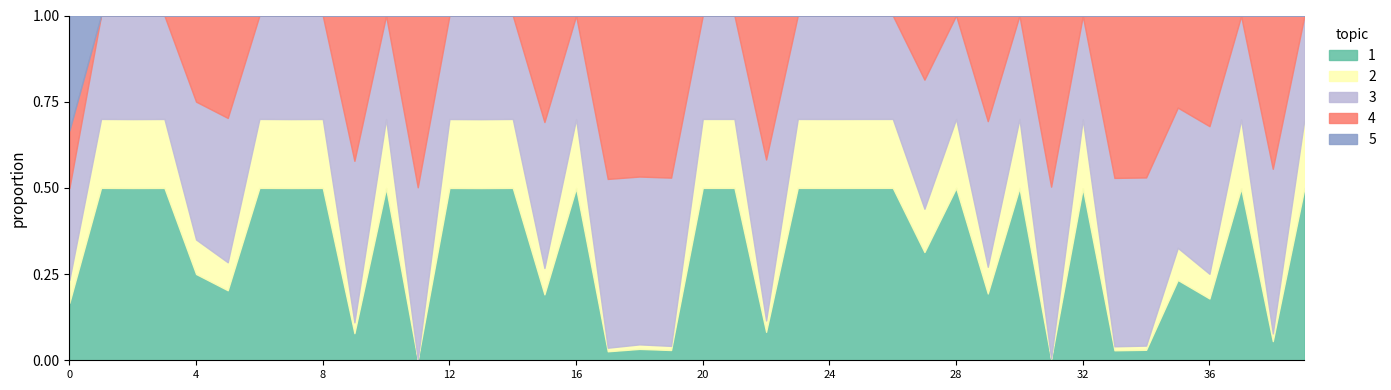

What position from the left is 27?

28